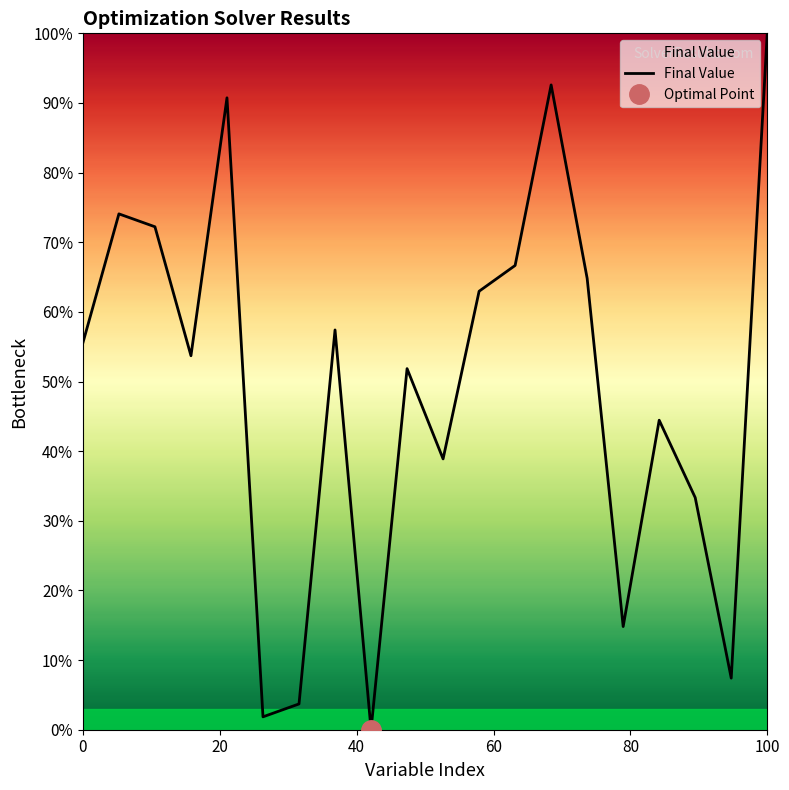

What is the maximum value for Final Value?

100.0